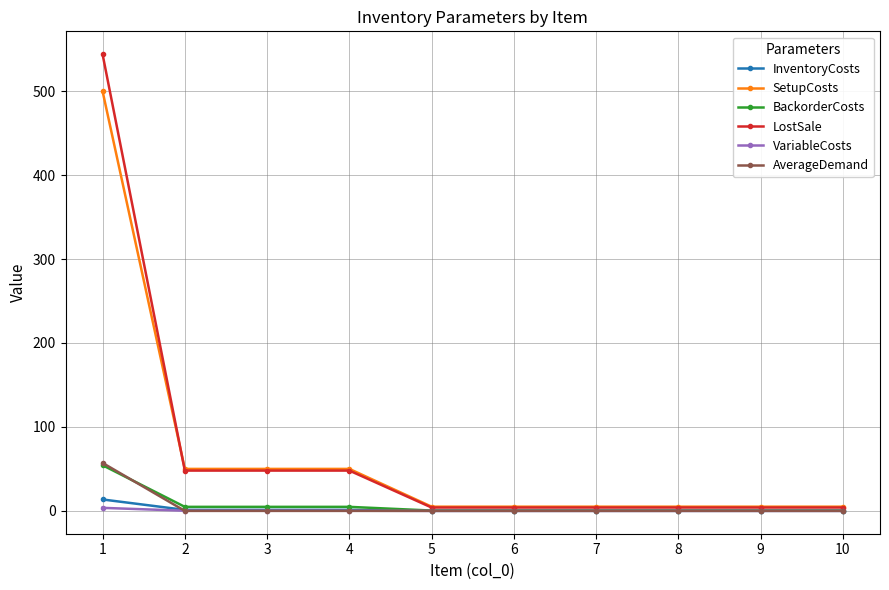

How many lines are shown in the chart?

6